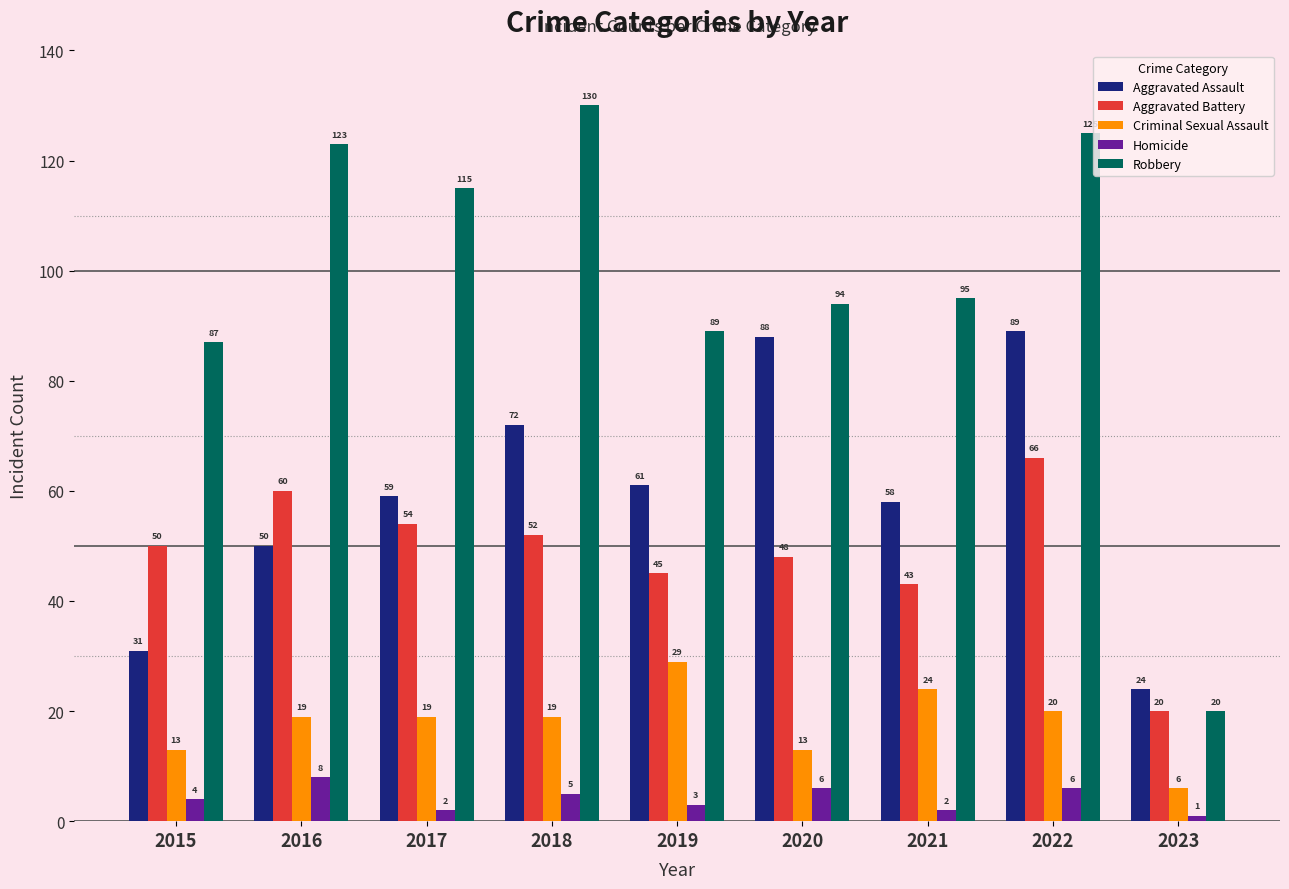

Read the Aggravated Assault value at 2021.

58